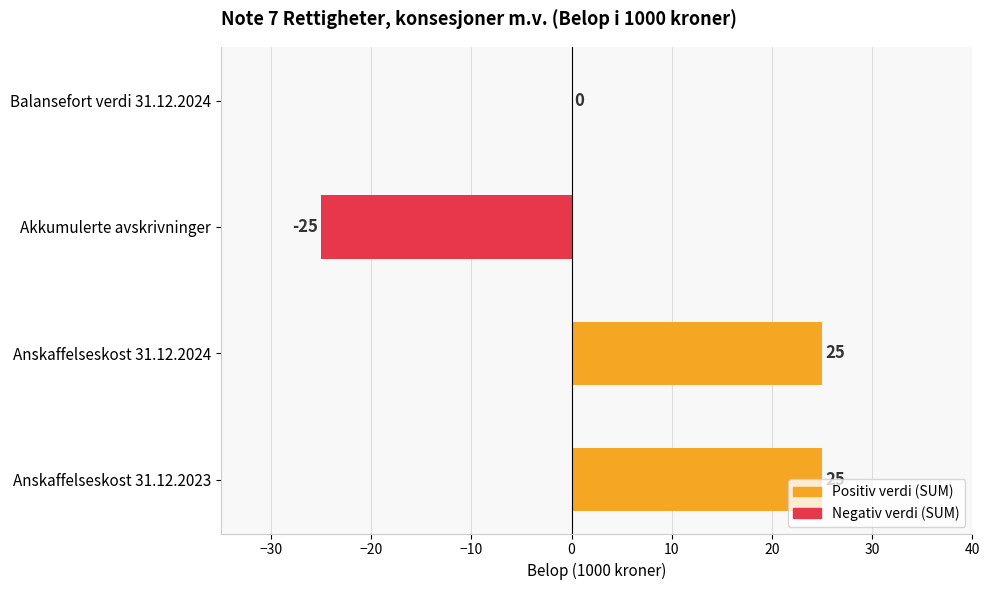

The chart shows a value of 34 at Anskaffelseskost 31.12.2023. True or false?

False